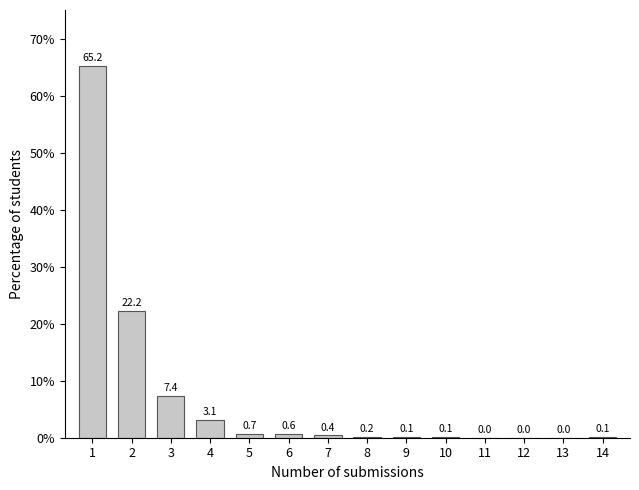

Reading right to left, list all the values displayed in this chart.

14=0.1	13=0.0	12=0.0	11=0.0	10=0.1	9=0.1	8=0.2	7=0.4	6=0.6	5=0.7	4=3.1	3=7.4	2=22.2	1=65.2